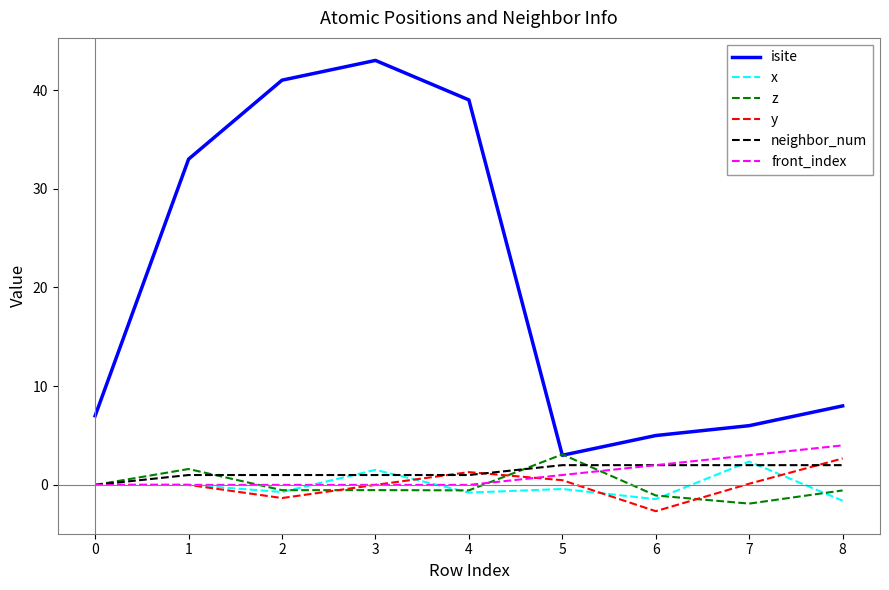

Which series changed the most between 3 and 6?

isite